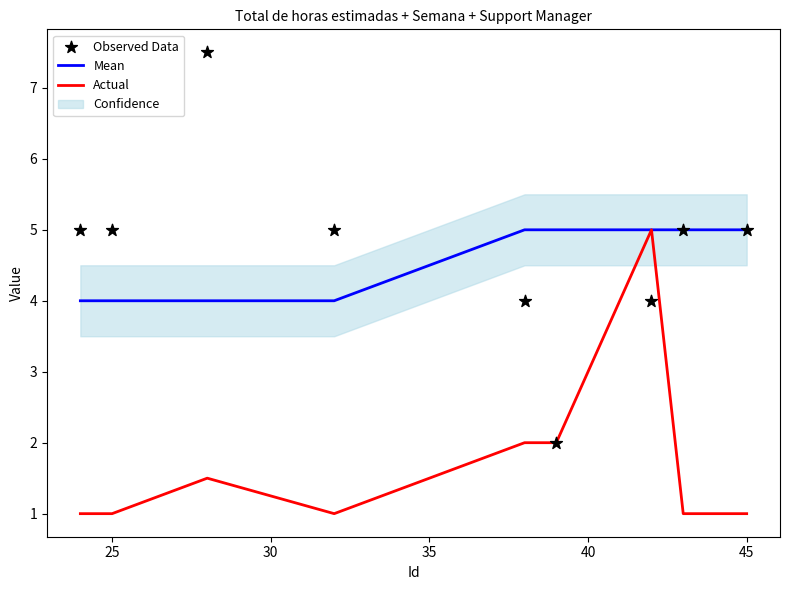

Which series reaches the minimum Y coordinate?

Actual